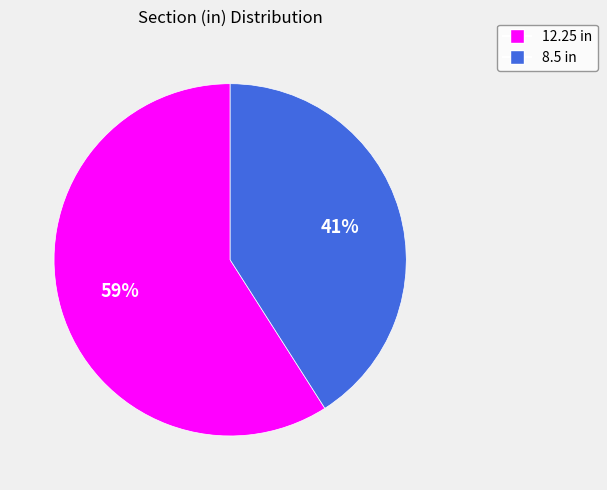

Is it true that 12.25 in is 70% of the pie?

False